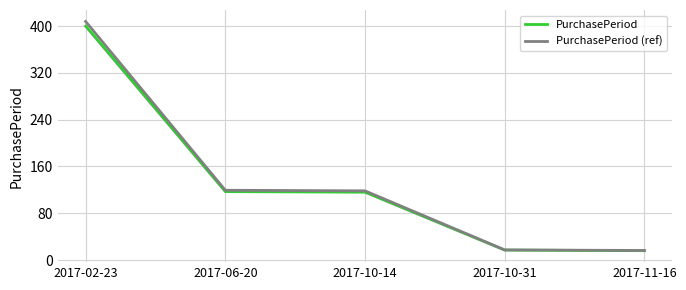

What is the difference between the maximum and minimum values in the PurchasePeriod (ref) series?

391.7